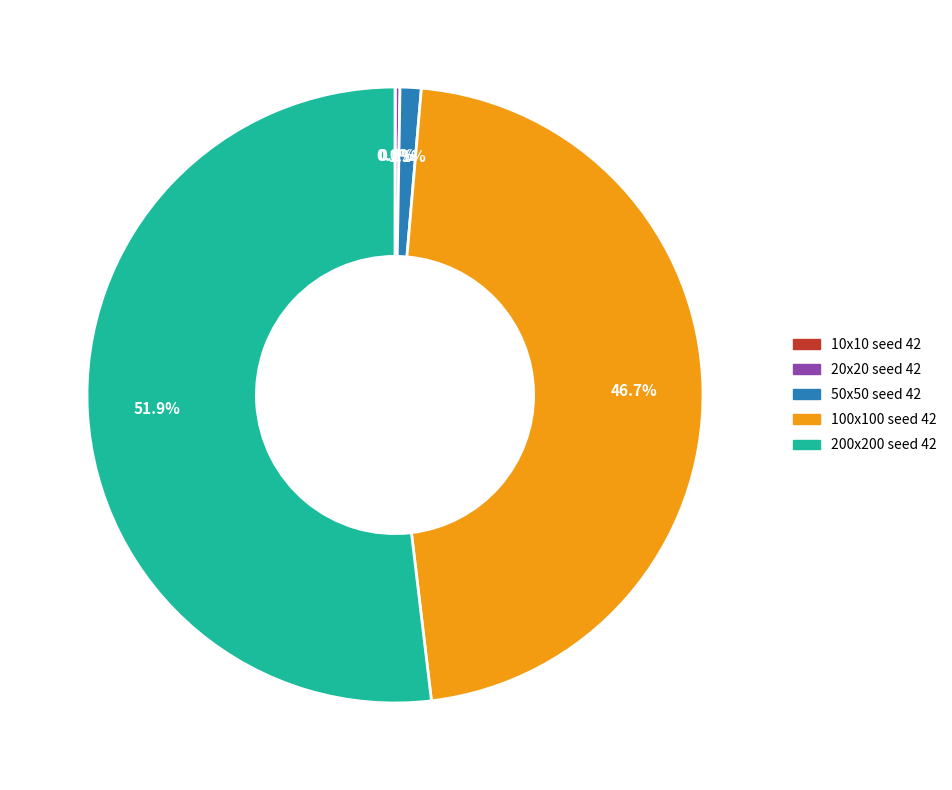

Which slice is the largest?

200x200 seed 42